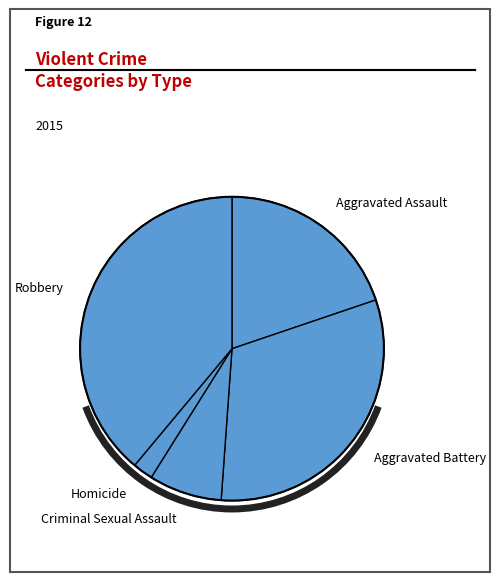

The Aggravated Assault slice represents 31% of the pie. True or false?

False